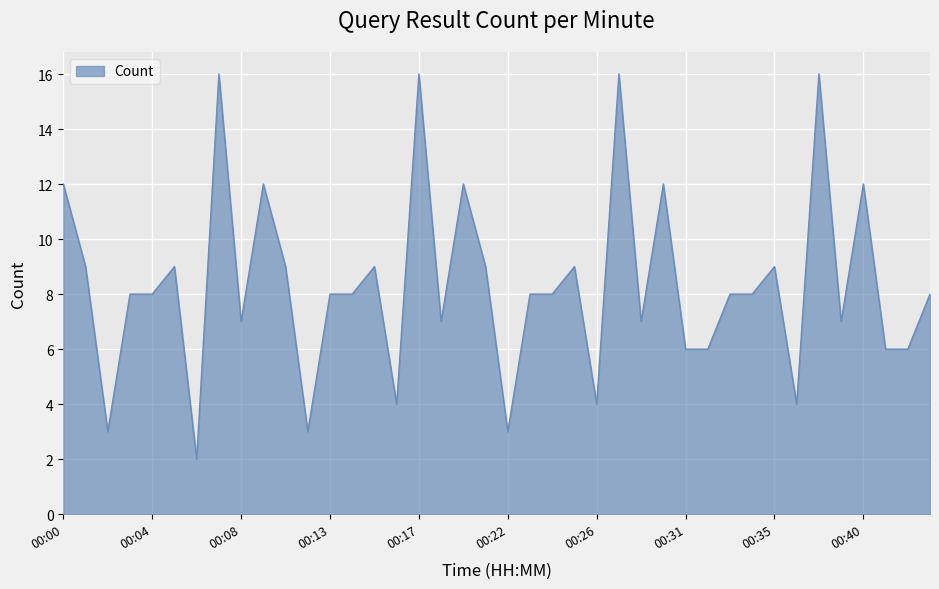

Does the chart display data point markers on the line(s)?

No